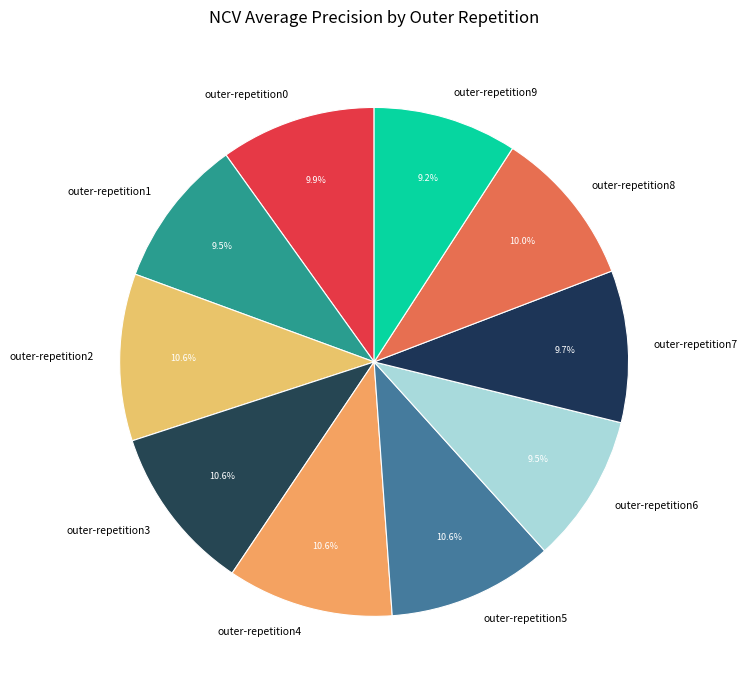

What portion of the pie excludes outer-repetition9?

90.8%